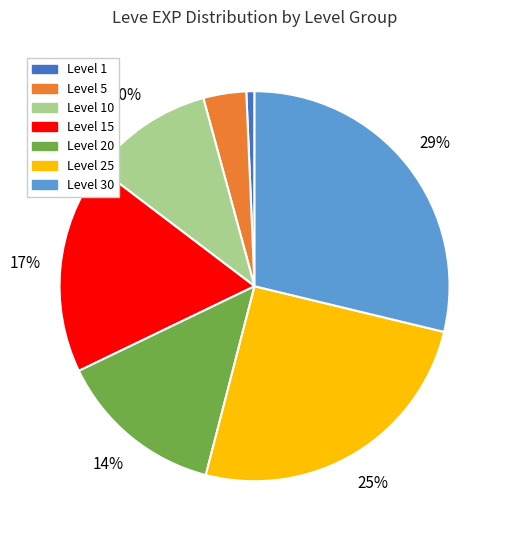

To the nearest percent, what is the difference between the largest and smallest slice percentages?

28%